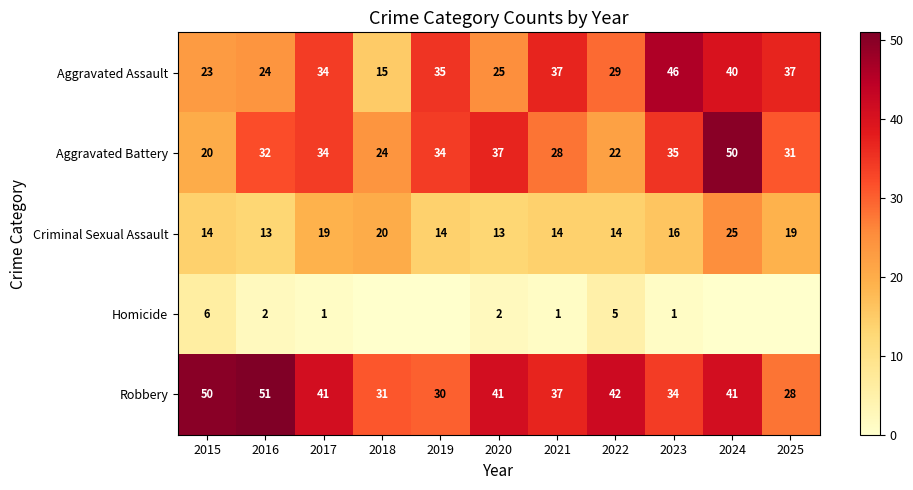

At how many categories does at least one series exceed 38?

7